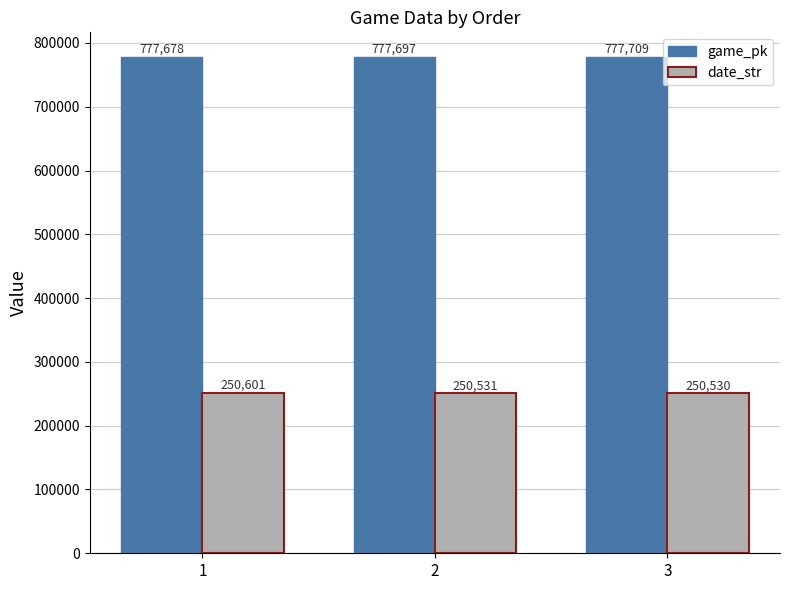

Count the number of data series in this chart.

2